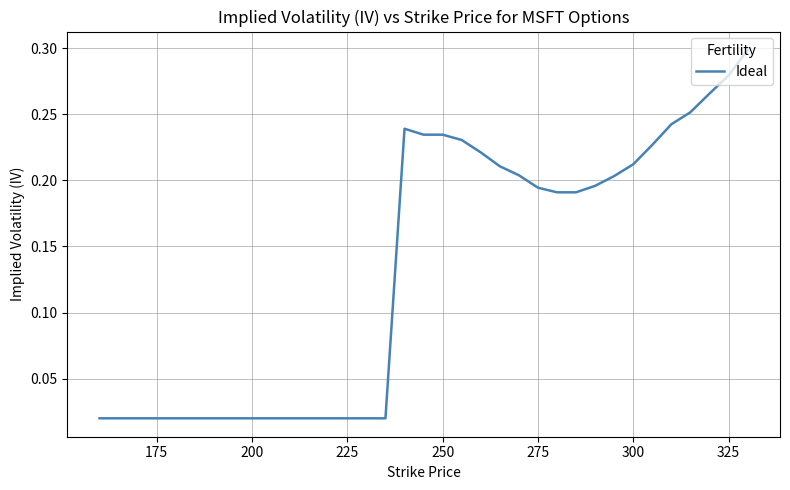

Does the chart have visible grid lines?

Yes